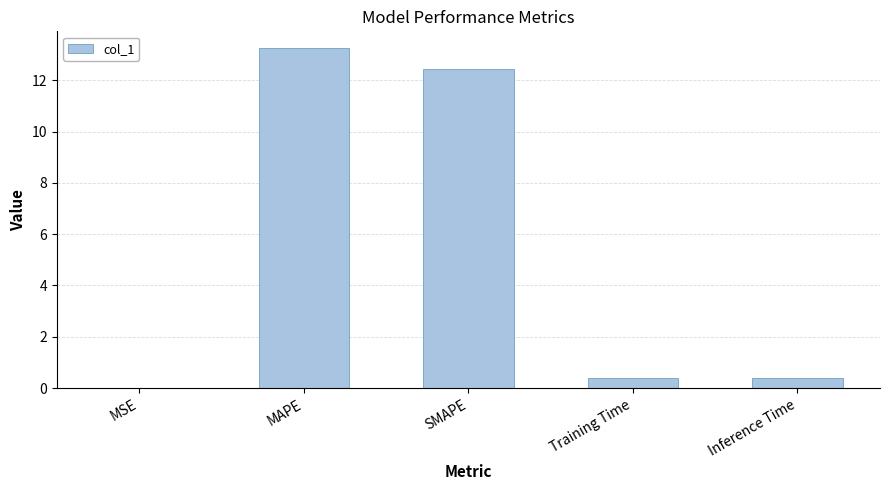

Are the bars grouped side by side (vs. stacked)?

No